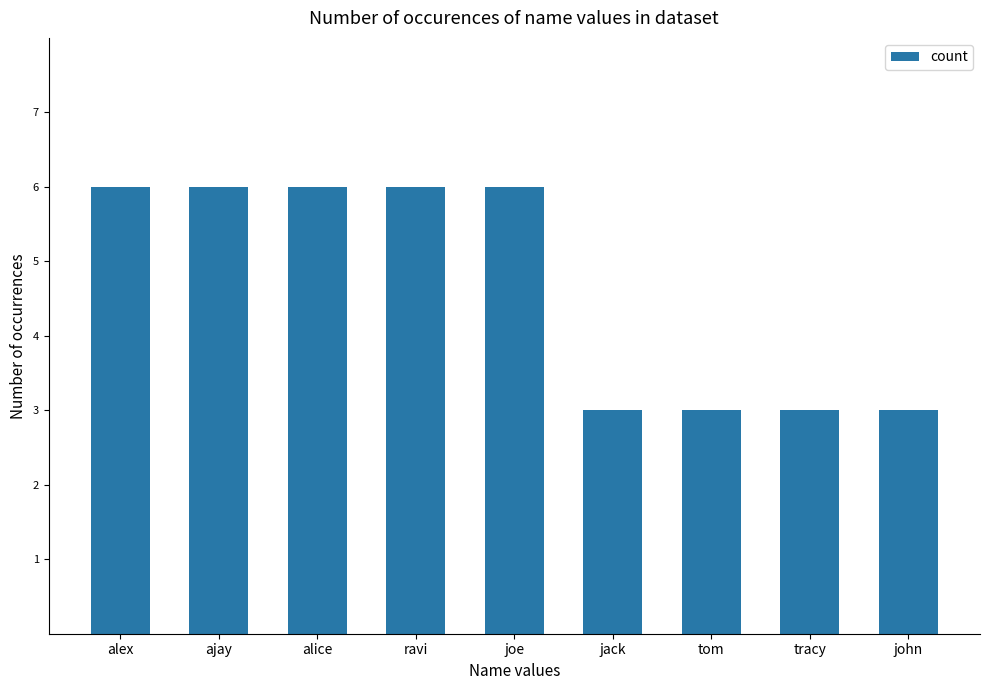

Is it true that the value at alice is 8?

False